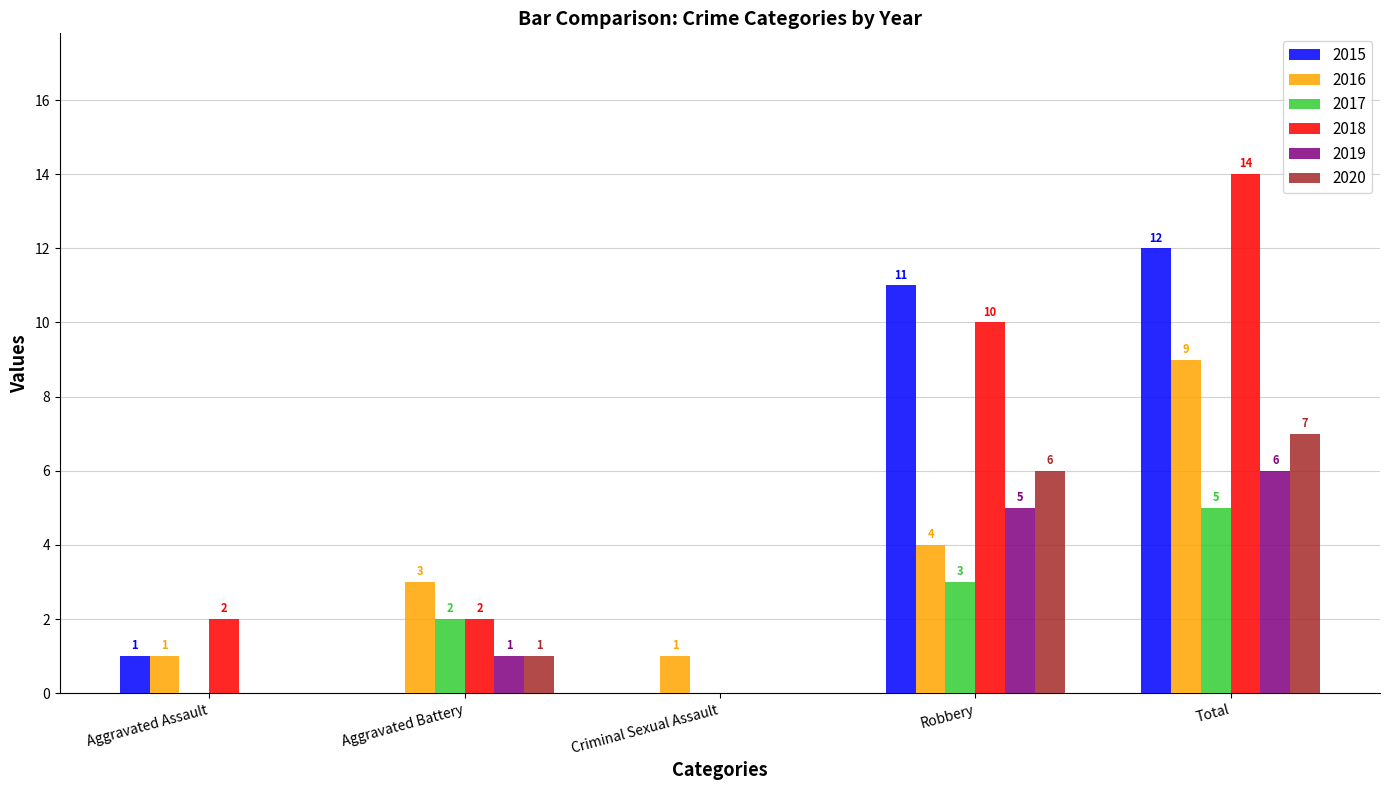

True or false: 2020 has a value of 4 at Robbery.

False